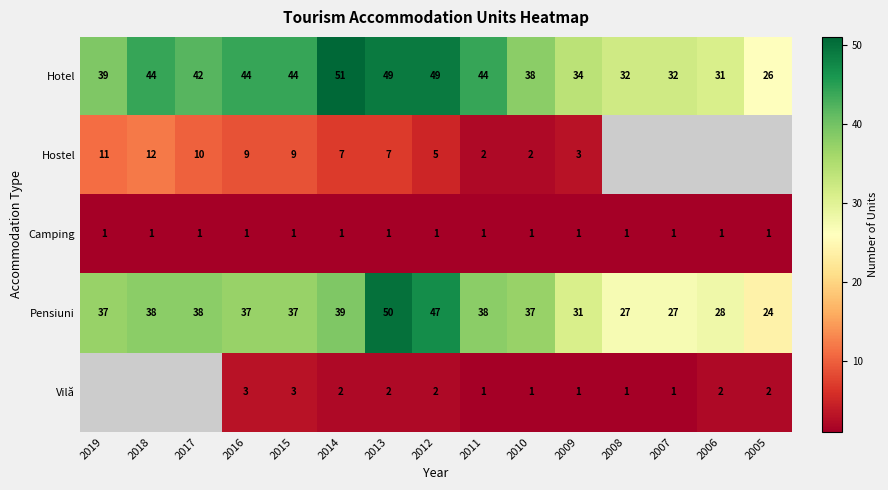

True or false: Camping has a value of 1 at 2011.

True